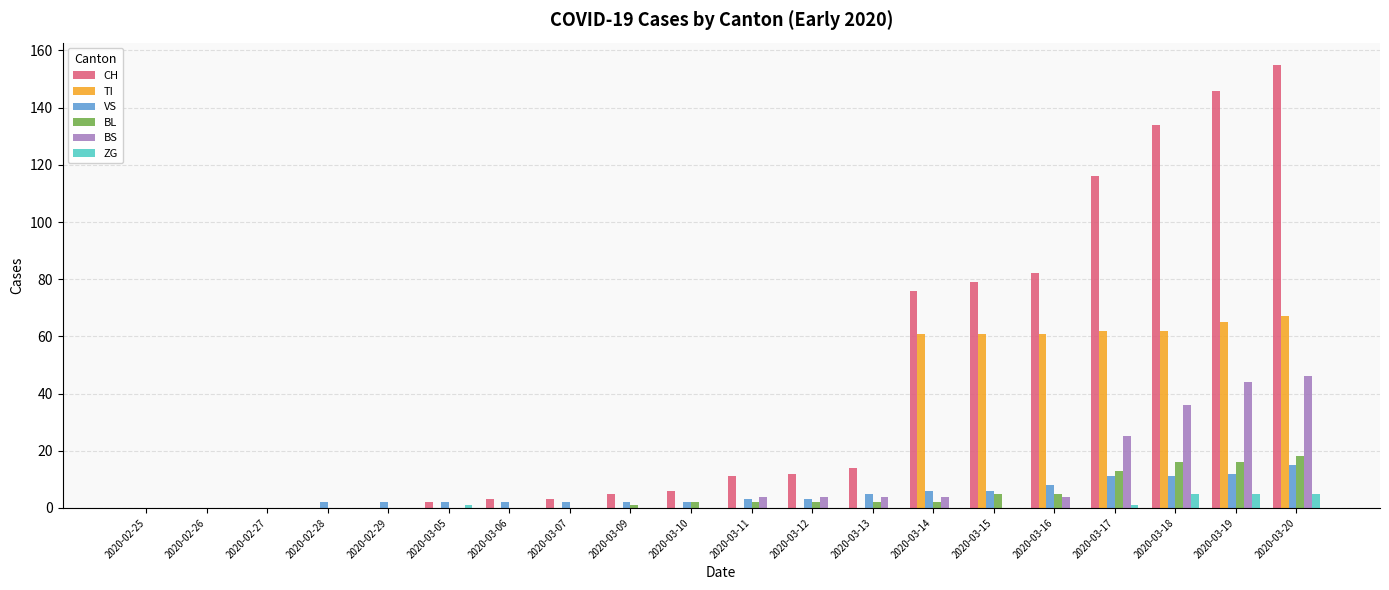

At which label is BS closest to 23?

2020-03-17